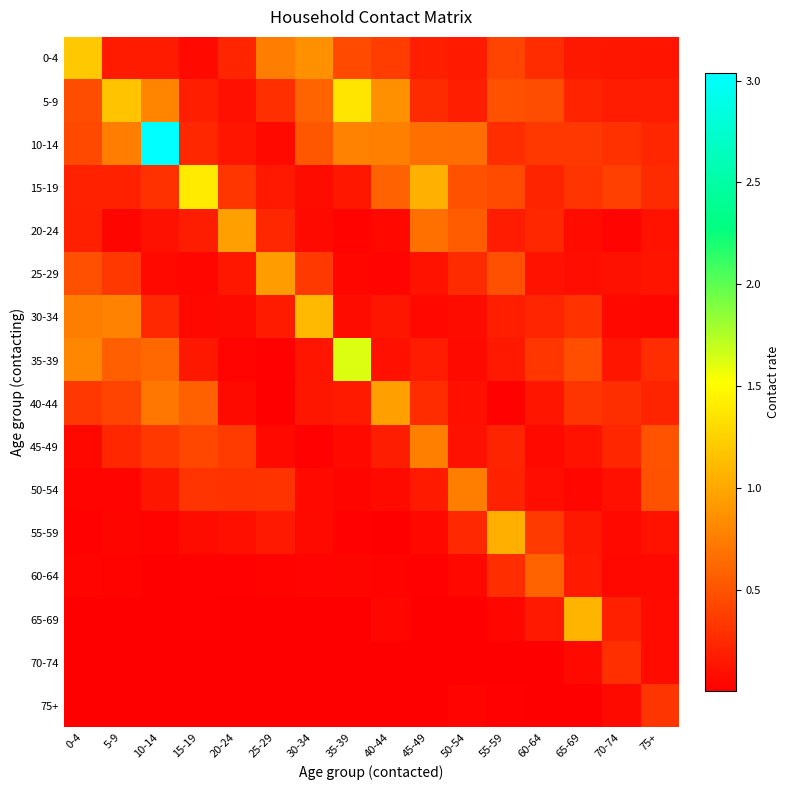

Which series has the widest spread of values?

10-14